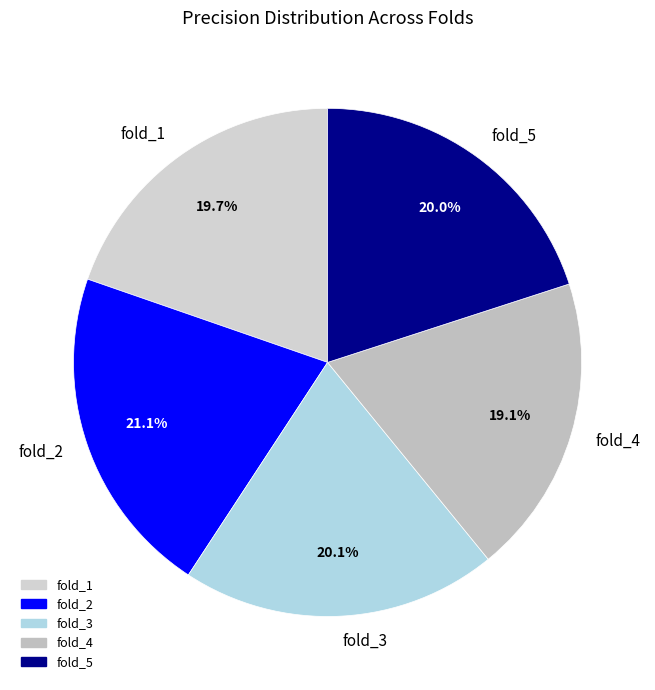

To the nearest percent, what is the combined percentage of fold_4 and fold_2?

40%